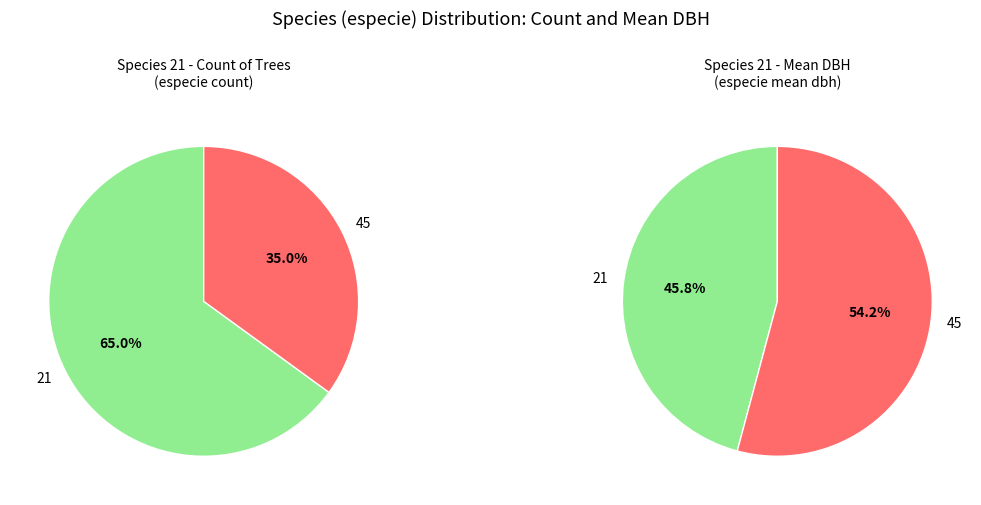

Count the number of slices in the pie.

2